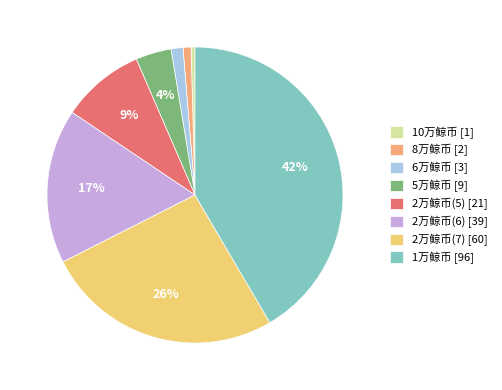

To the nearest percent, what percentage of the pie is 5万鲸币?

4%